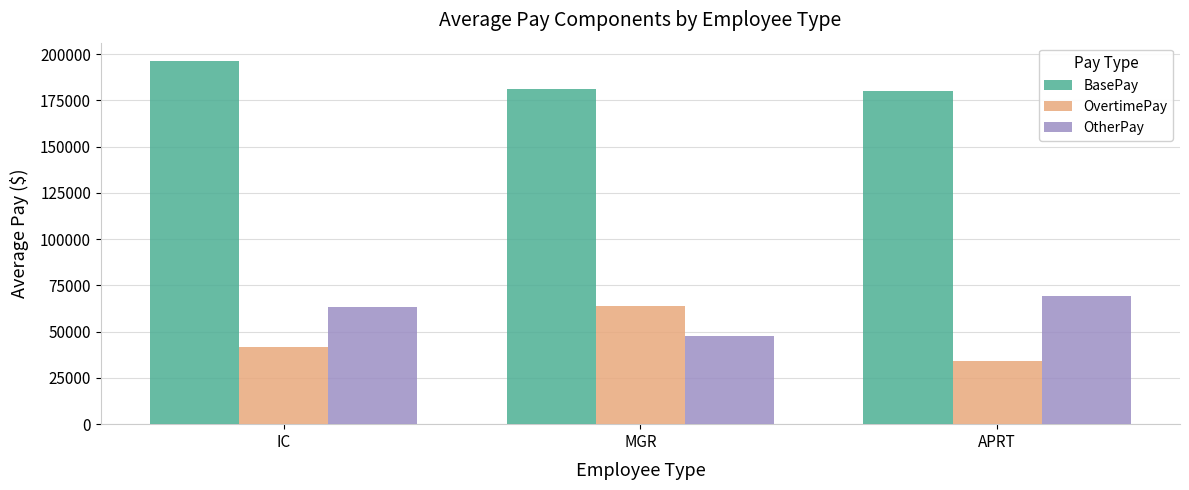

What is the approximate value of BasePay at IC?

196405.3